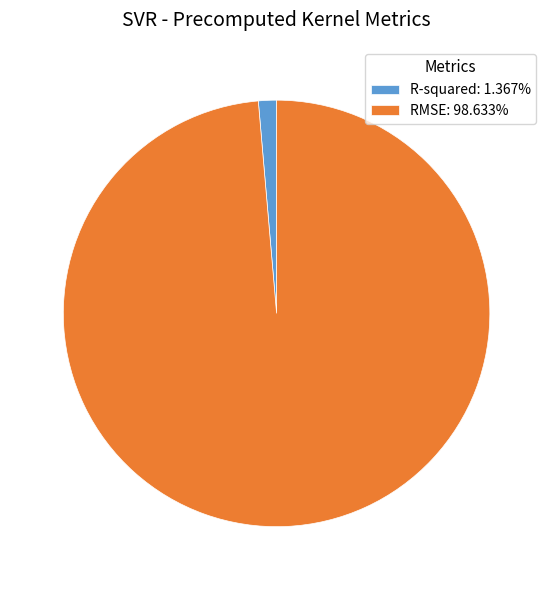

Does RMSE: 98.633% represent more than half of the total?

Yes